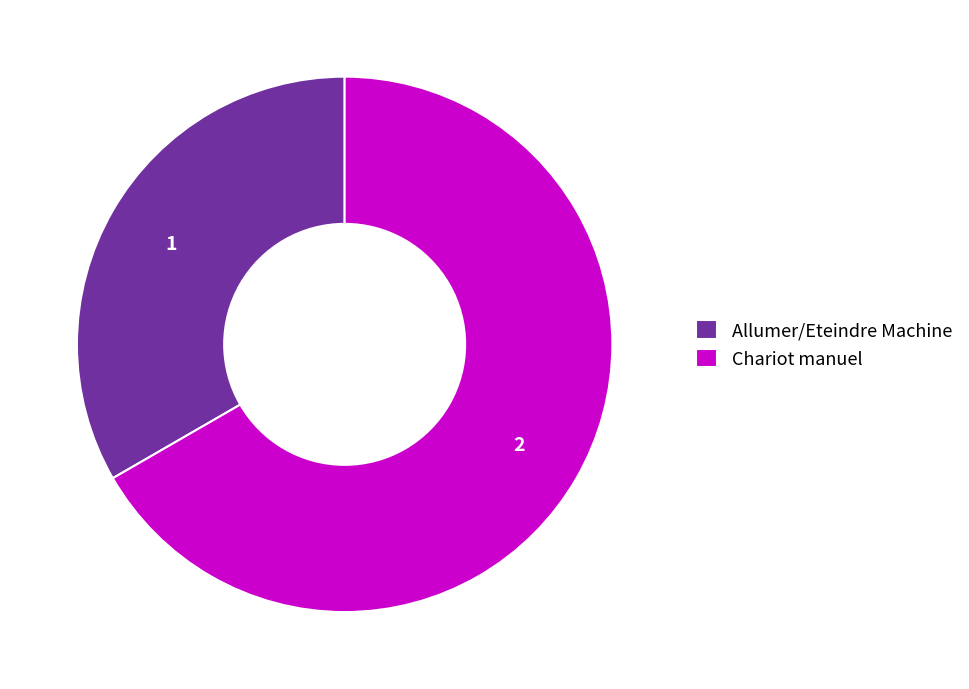

Is it true that Chariot manuel is 52% of the pie?

False